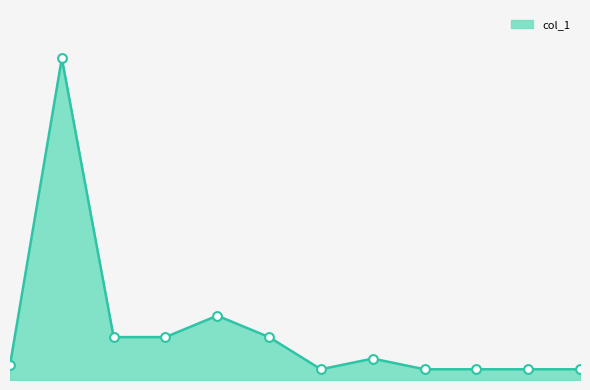

Is this an area chart (filled region under the line)?

Yes